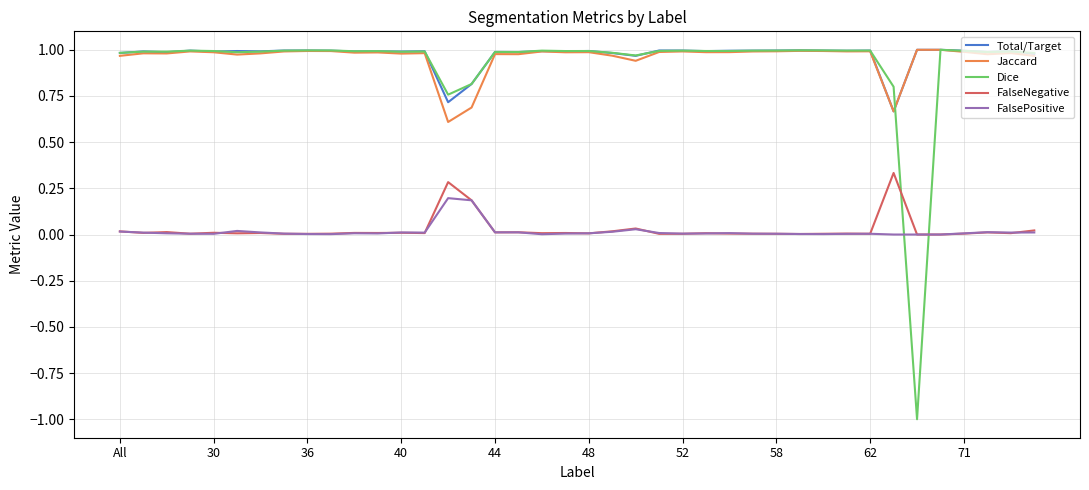

True or false: FalseNegative and Jaccard intersect in this chart.

False